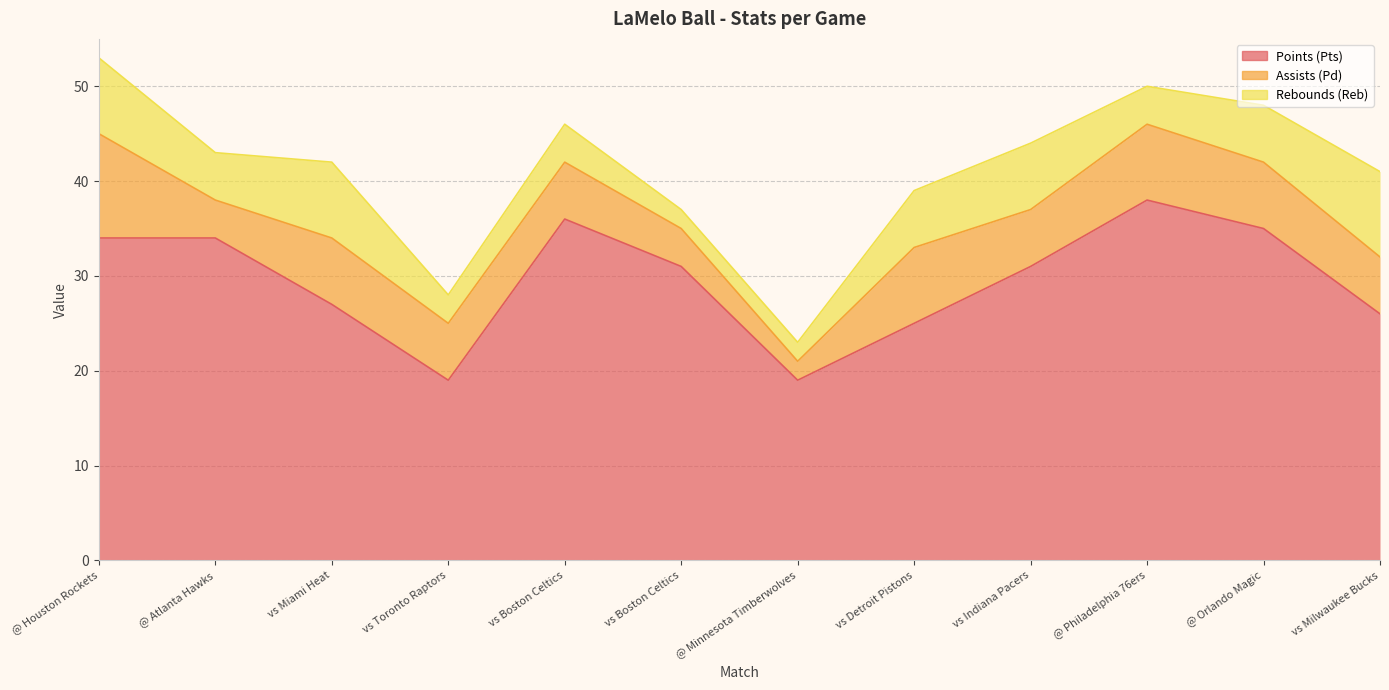

What is the difference between the maximum and minimum values in the Points (Pts) series?

19